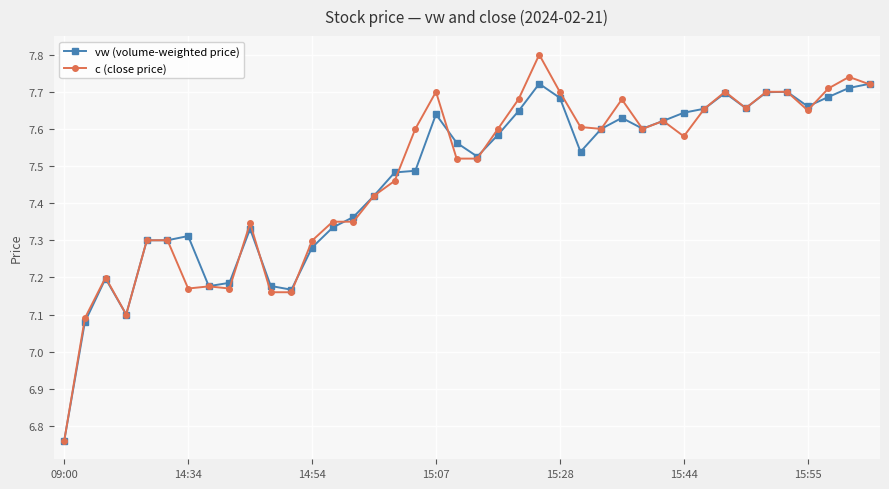

True or false: vw (volume-weighted price) has more than 2 interior local peaks.

True